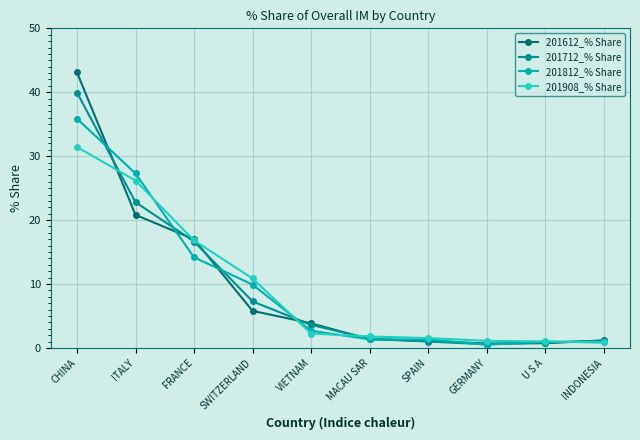

In 201812_% Share, how many points are higher than both neighbors (excluding endpoints)?

1